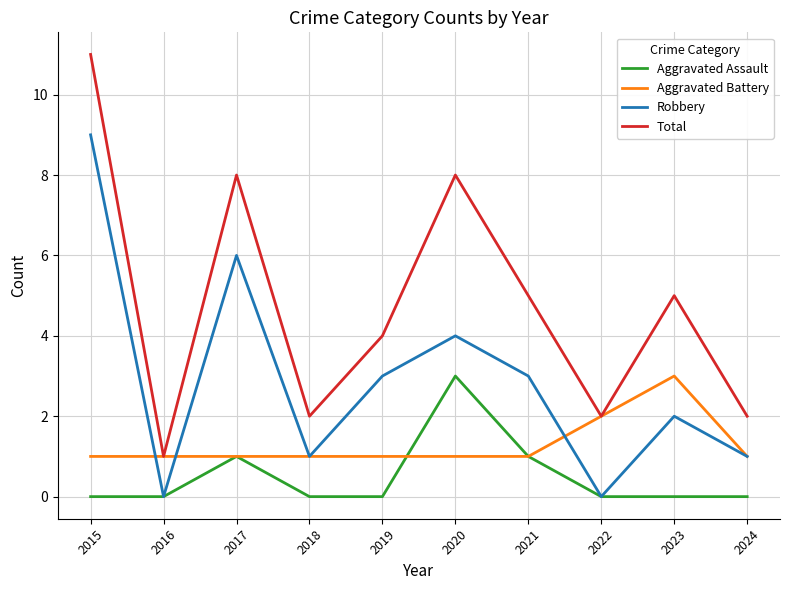

Reading right to left, list all the values displayed in this chart.

Aggravated Assault: 2024=0	2023=0	2022=0	2021=1	2020=3	2019=0	2018=0	2017=1	2016=0	2015=0
Aggravated Battery: 2024=1	2023=3	2022=2	2021=1	2020=1	2019=1	2018=1	2017=1	2016=1	2015=1
Robbery: 2024=1	2023=2	2022=0	2021=3	2020=4	2019=3	2018=1	2017=6	2016=0	2015=9
Total: 2024=2	2023=5	2022=2	2021=5	2020=8	2019=4	2018=2	2017=8	2016=1	2015=11